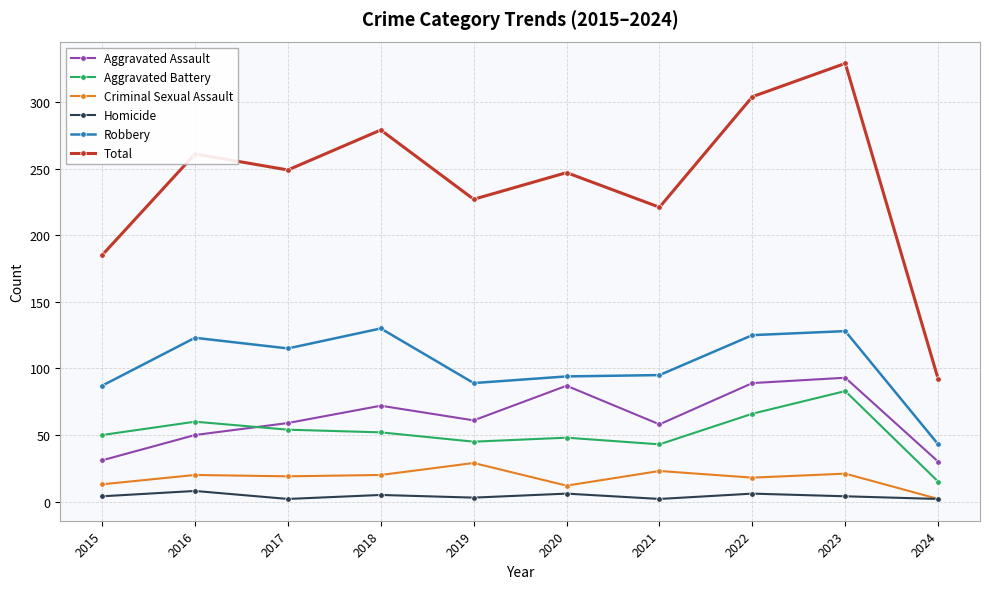

True or false: Aggravated Assault has more than 1 points higher than both neighbors.

True